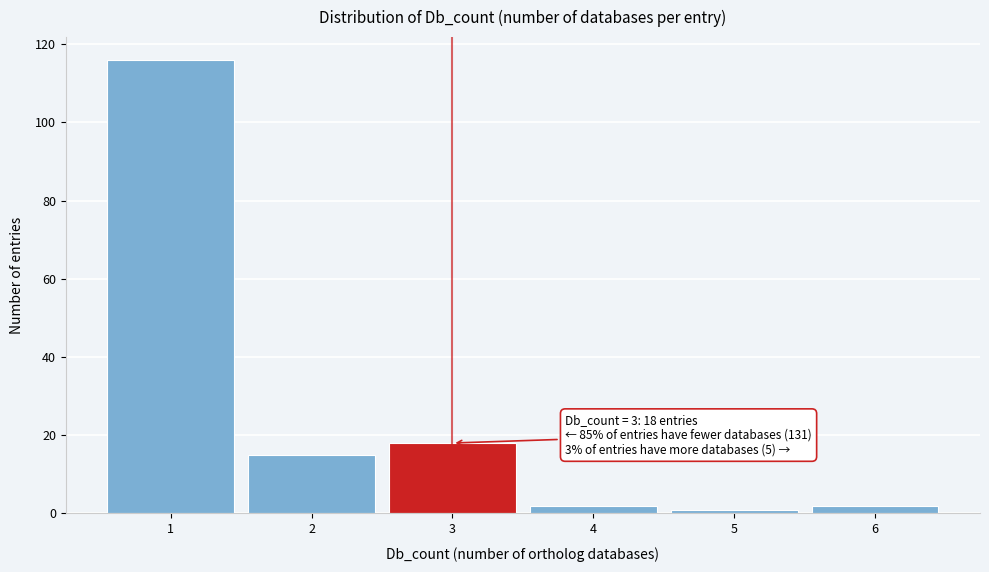

Over which range of the x-axis is the bar tallest?

0.5 to 1.5